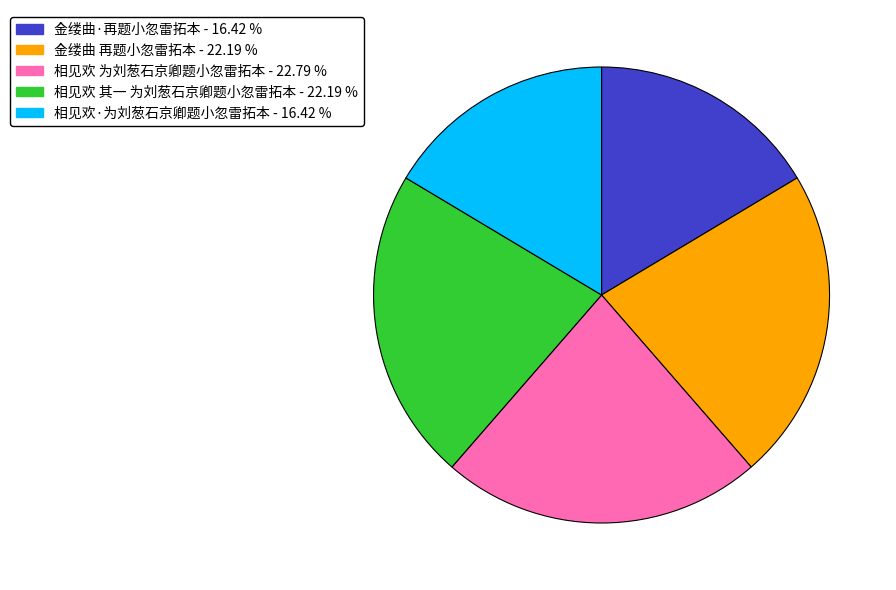

Approximately how many times larger is the value at 金缕曲·再题小忽雷拓本 compared to 相见欢 为刘葱石京卿题小忽雷拓本?

0.7